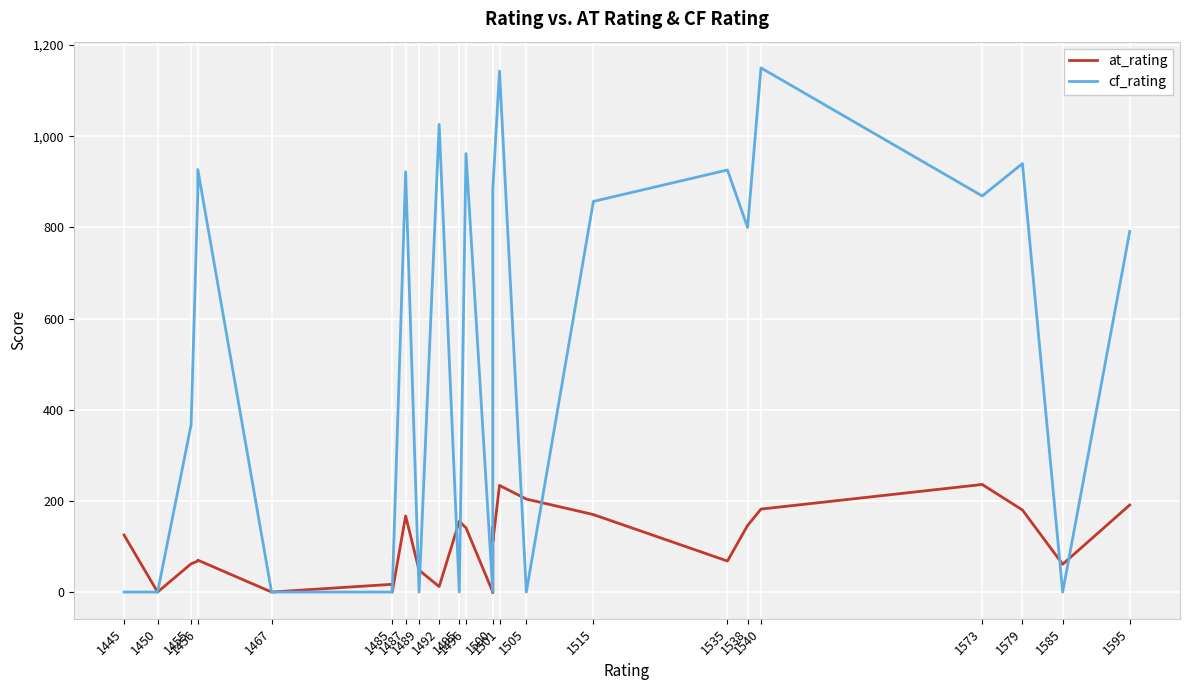

What is the value of the at_rating point at the 23rd from the left?

167